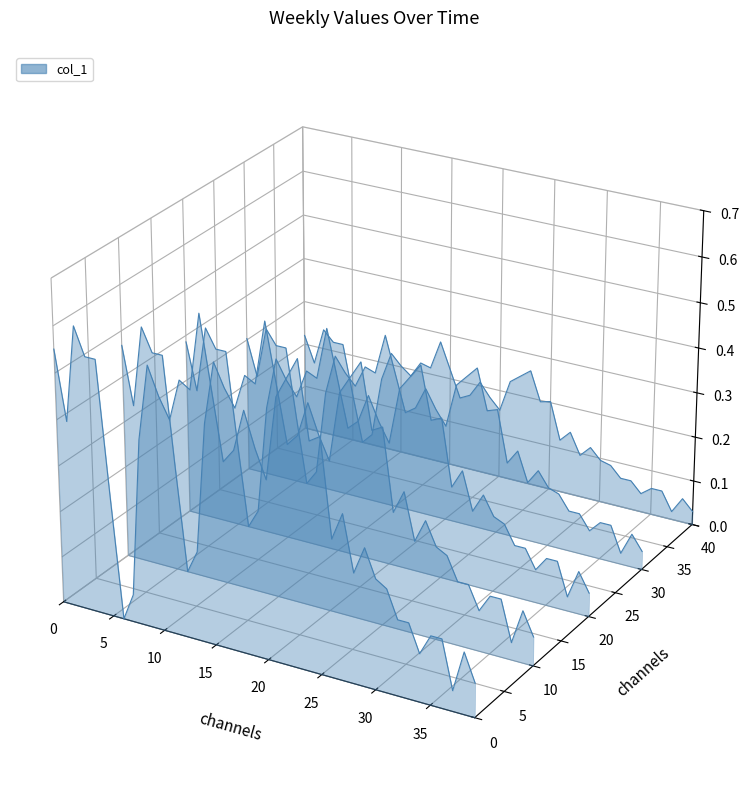

Which has a higher value, 20 or 25?

25